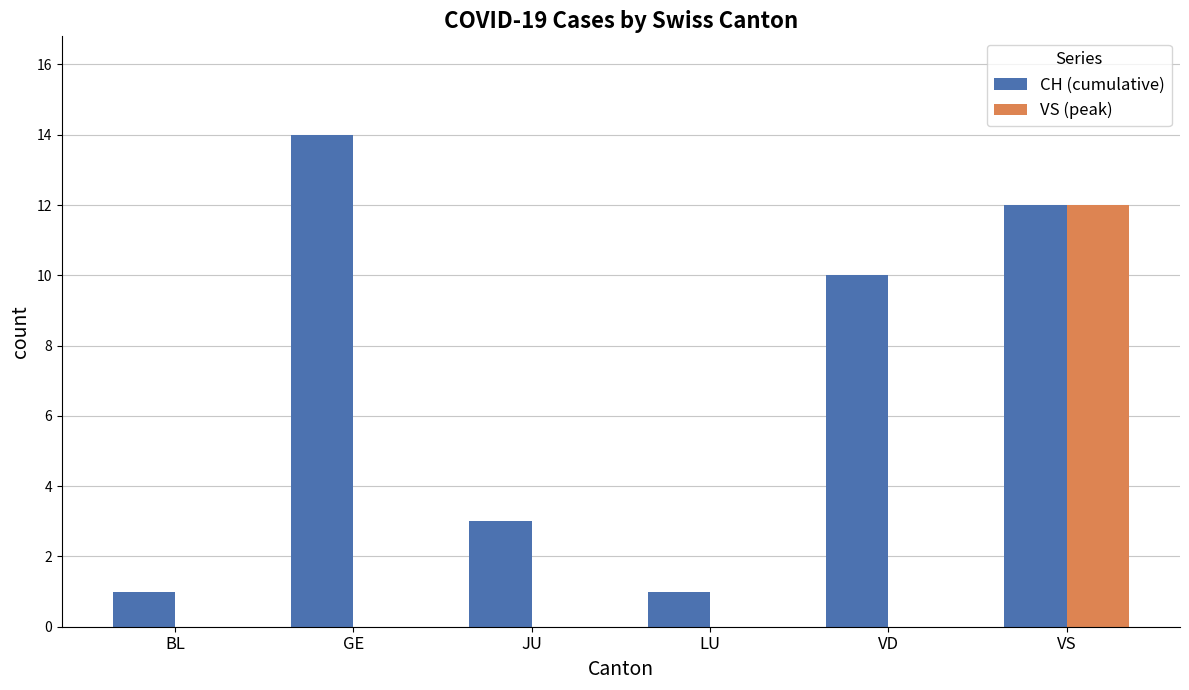

The CH (cumulative) series shows 2 at LU. True or false?

False